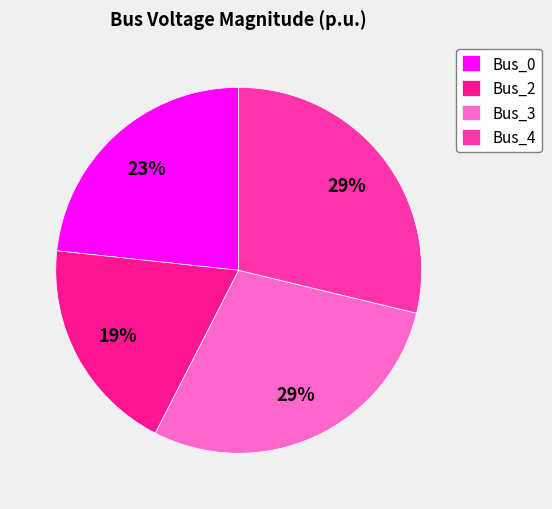

To the nearest percent, what is the average slice percentage?

25%